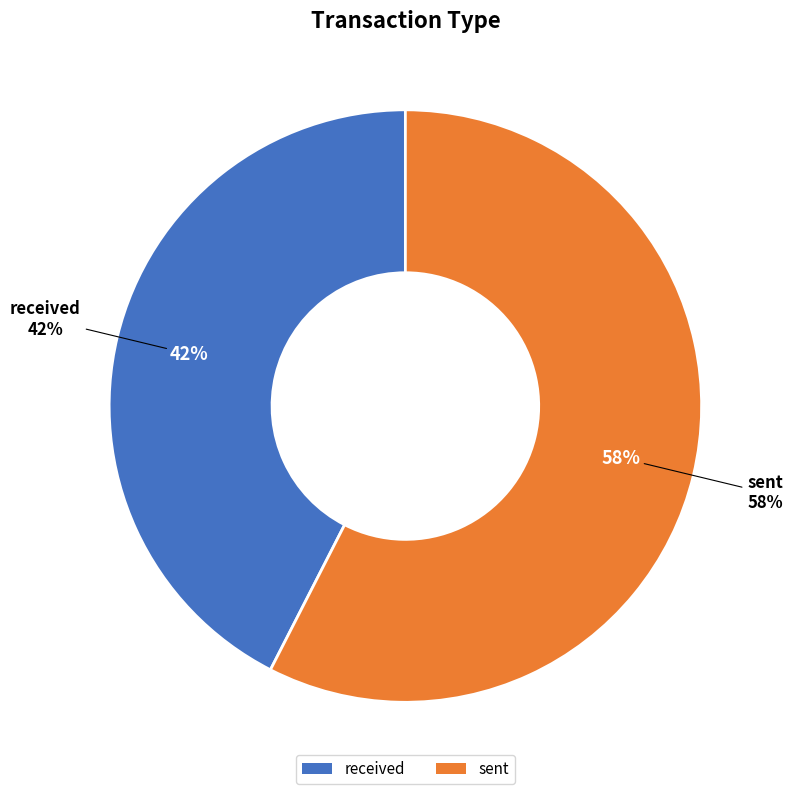

True or false: sent accounts for 44% of the total.

False